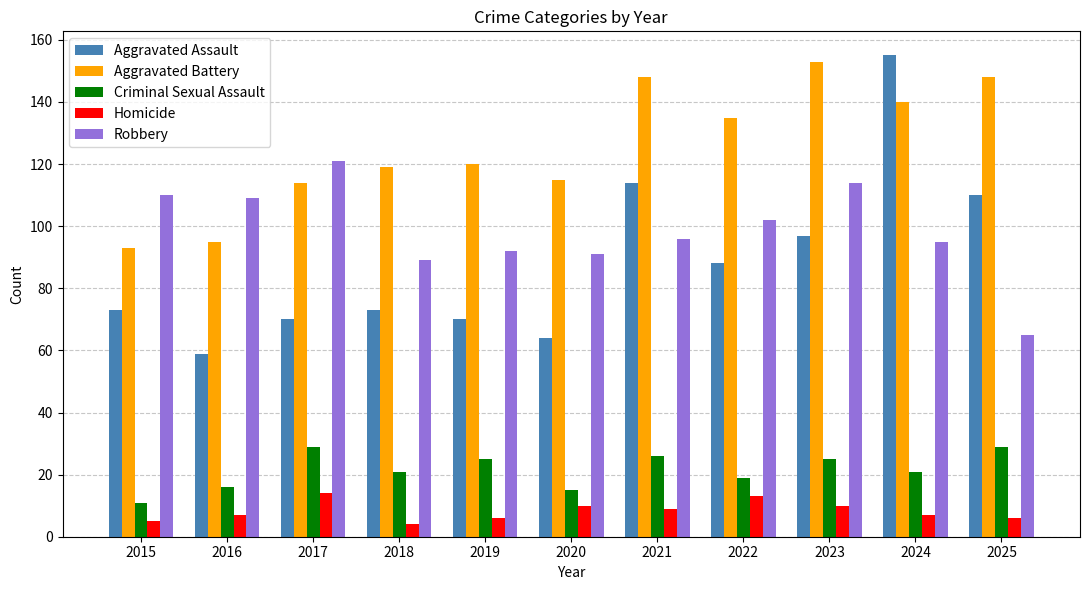

Count the number of data series in this chart.

5